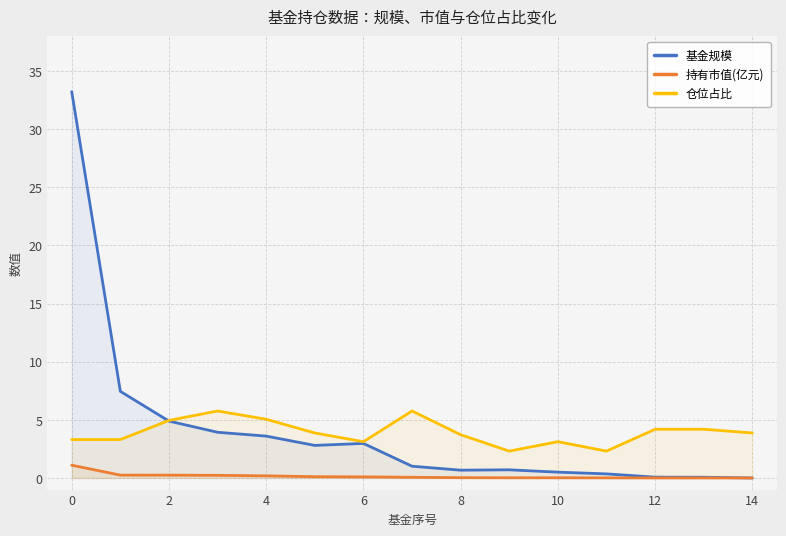

Which has a higher value, 8 or 12?

8